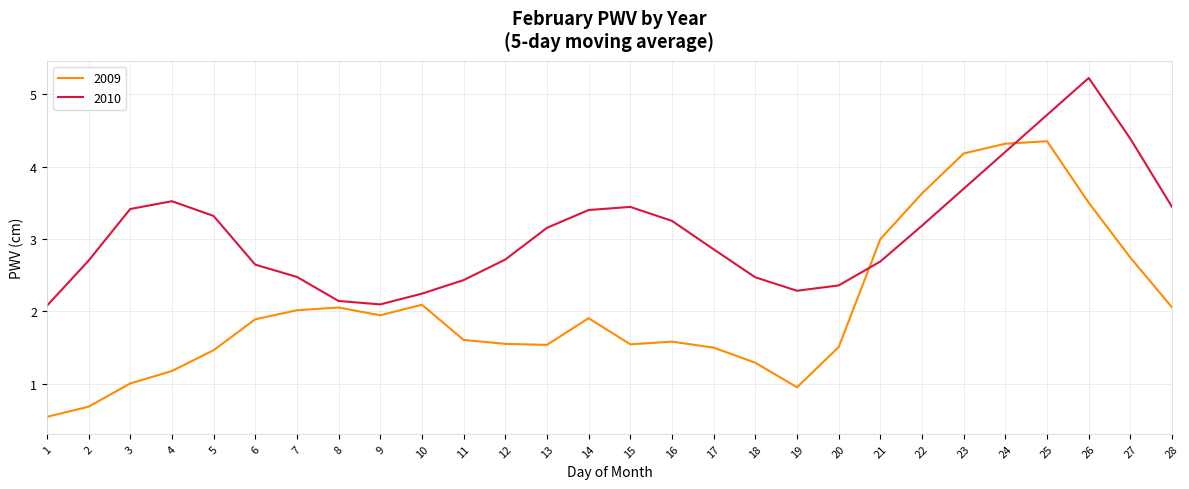

Is this an area chart (filled region under the line)?

No